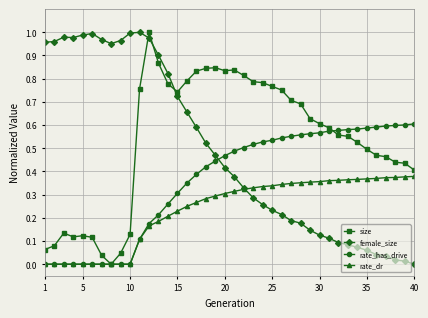

How many data points in size are above 0?

39